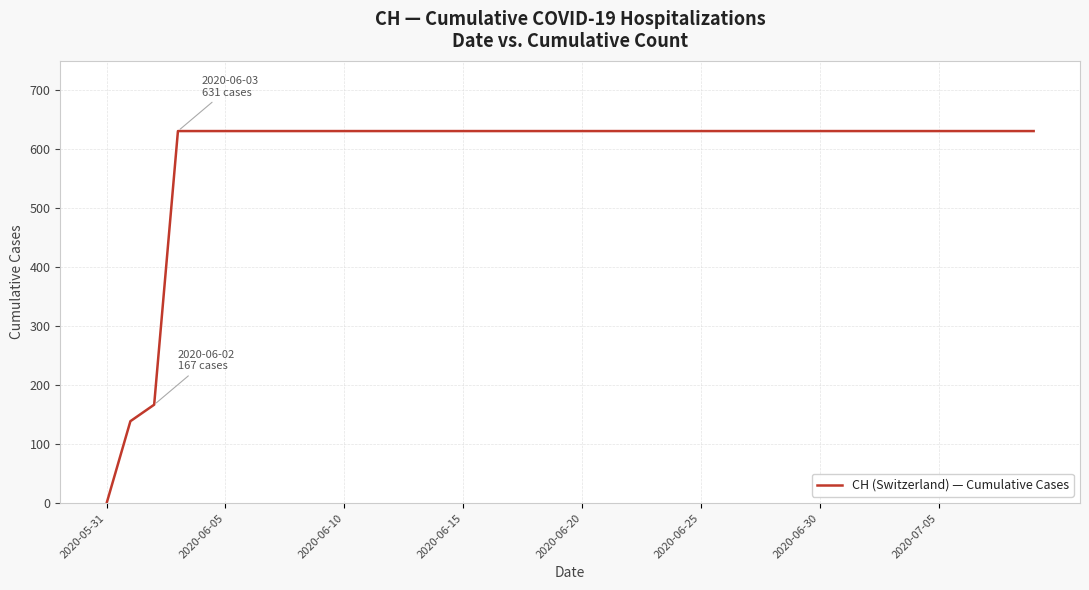

What is the greatest value displayed?

631